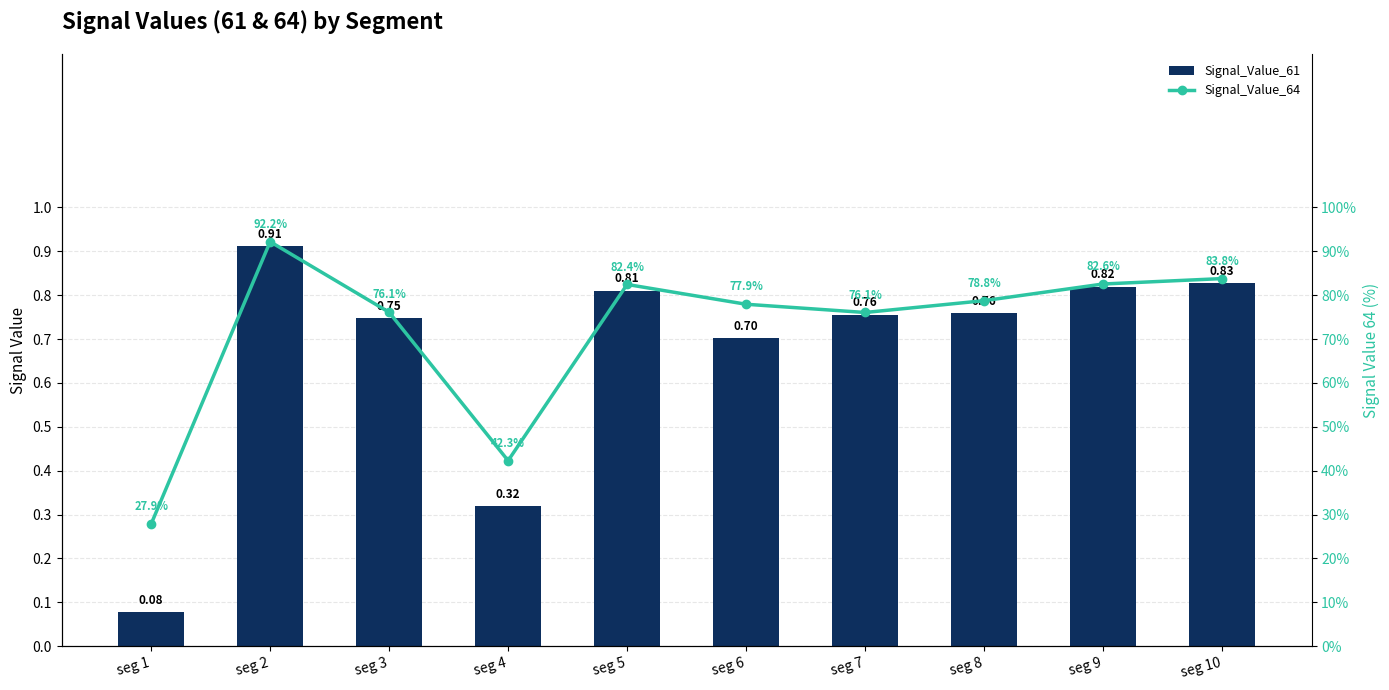

Which series has the largest range (max minus min)?

Signal_Value_61